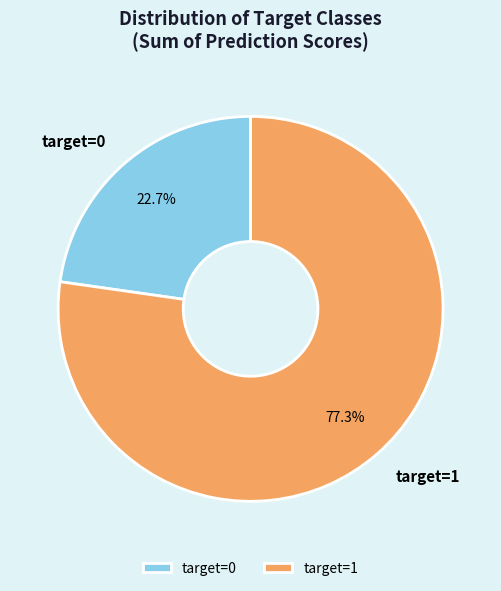

Does target=1 account for over 50% of the chart?

Yes